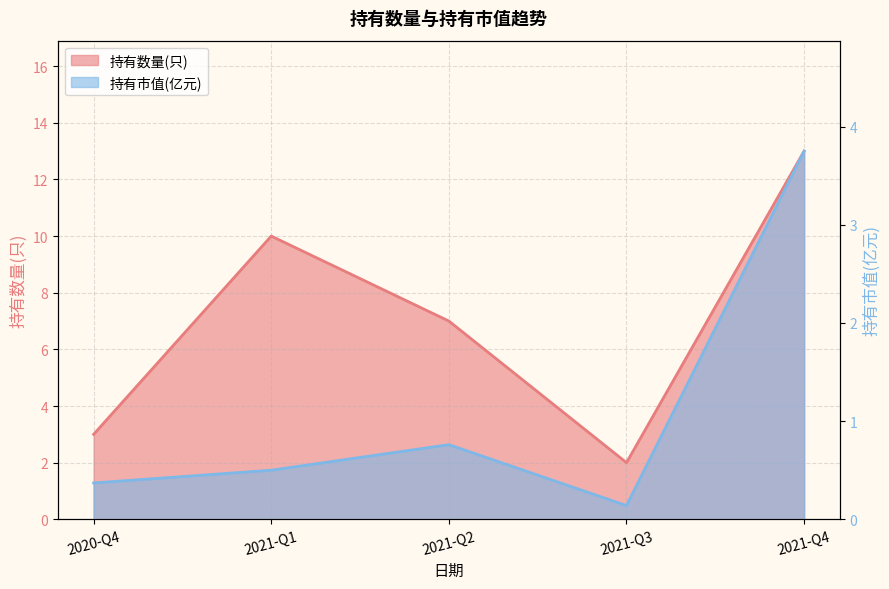

What are all the series names shown in the legend?

持有数量(只), 持有市值(亿元)